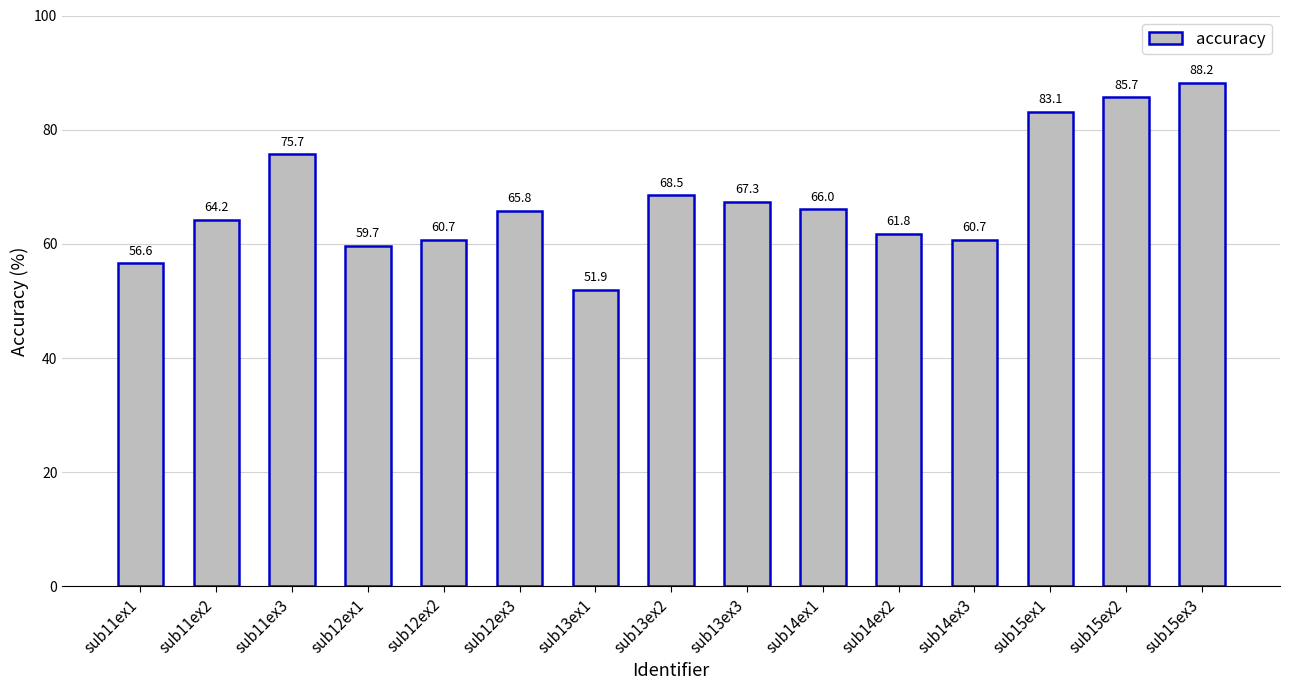

Reading left to right, list all the values displayed in this chart.

sub11ex1=56.6	sub11ex2=64.2	sub11ex3=75.7	sub12ex1=59.7	sub12ex2=60.7	sub12ex3=65.8	sub13ex1=51.9	sub13ex2=68.5	sub13ex3=67.3	sub14ex1=66.0	sub14ex2=61.8	sub14ex3=60.7	sub15ex1=83.1	sub15ex2=85.7	sub15ex3=88.2